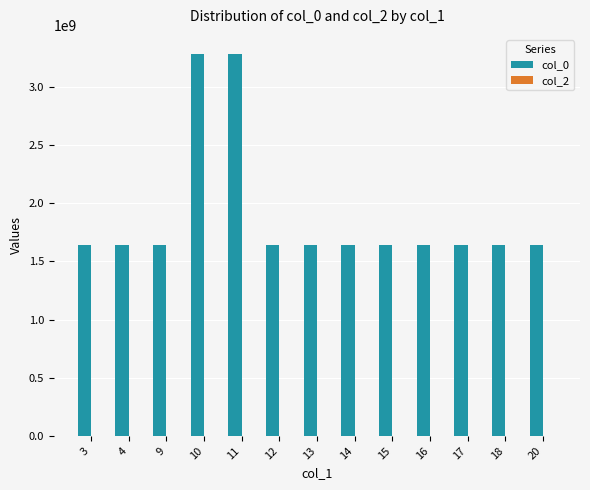

Approximately how many times larger is the value at 17 compared to 12?

1.0